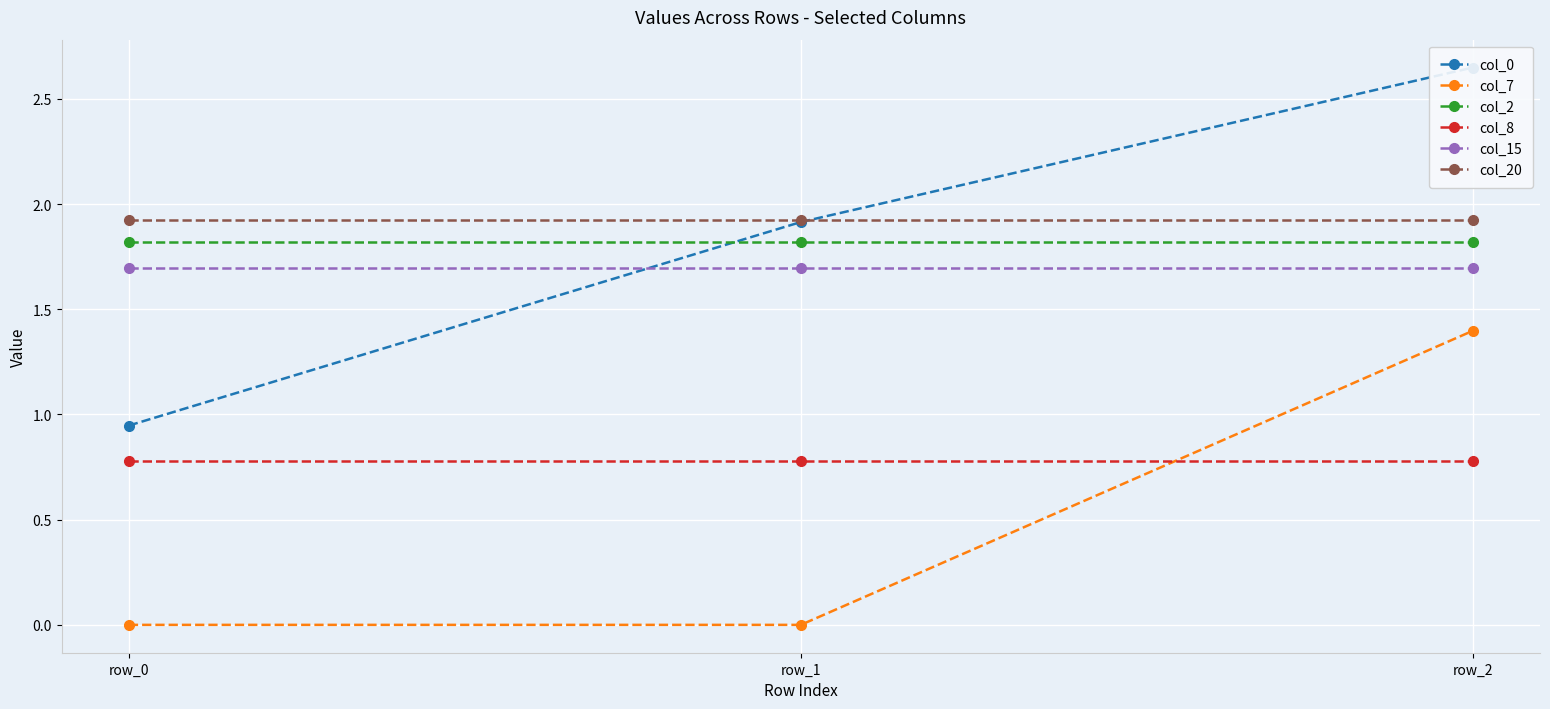

Which series changed the most between row_0 and row_1?

col_0